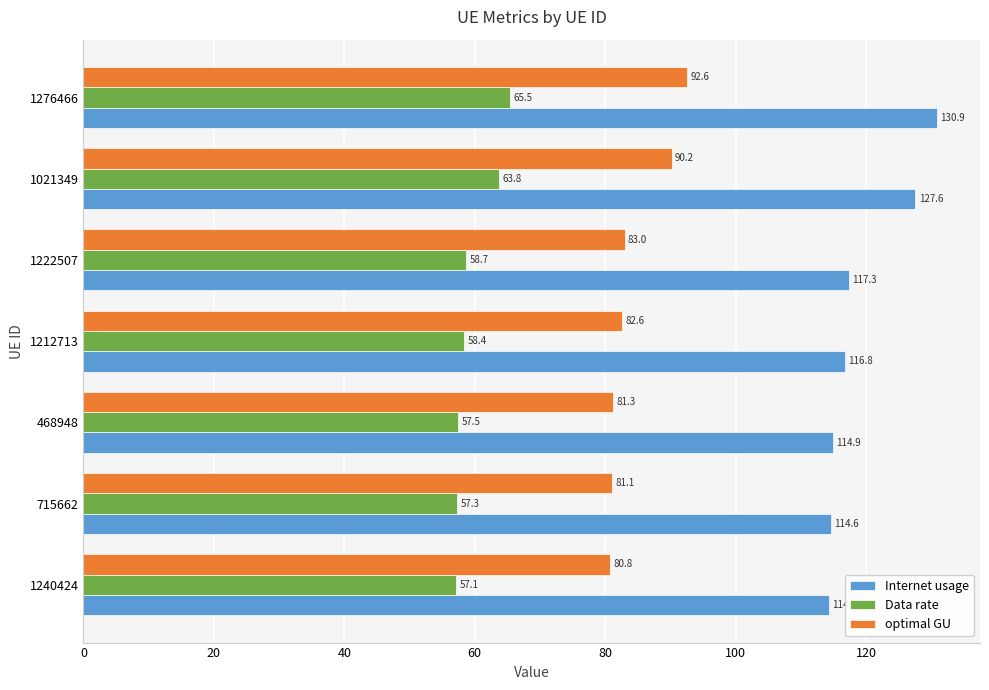

What is the sum of the optimal GU values at 468948 and 1222507?

164.3